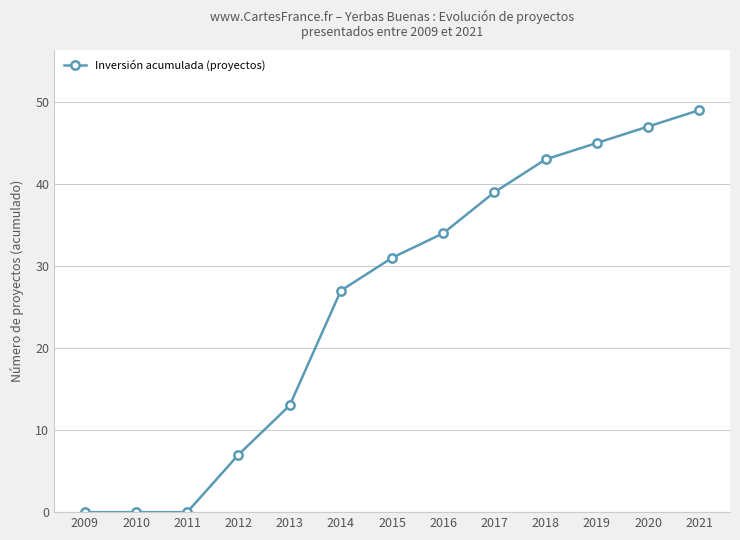

Which label corresponds to the largest value in the chart?

2021